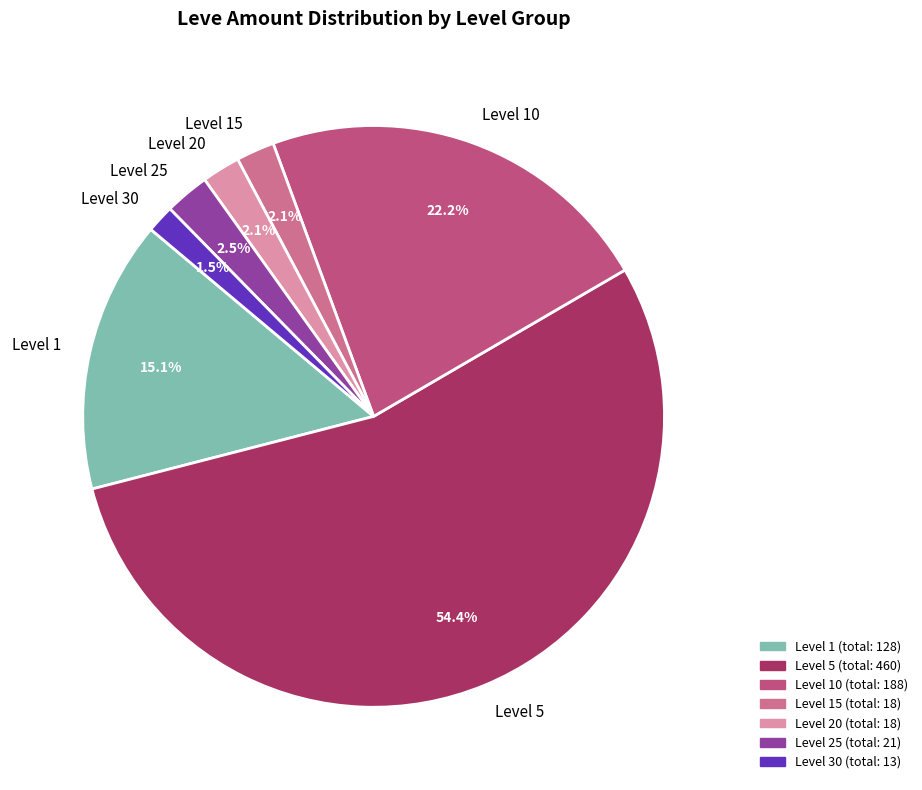

What percentage is NOT represented by Level 20?

97.9%